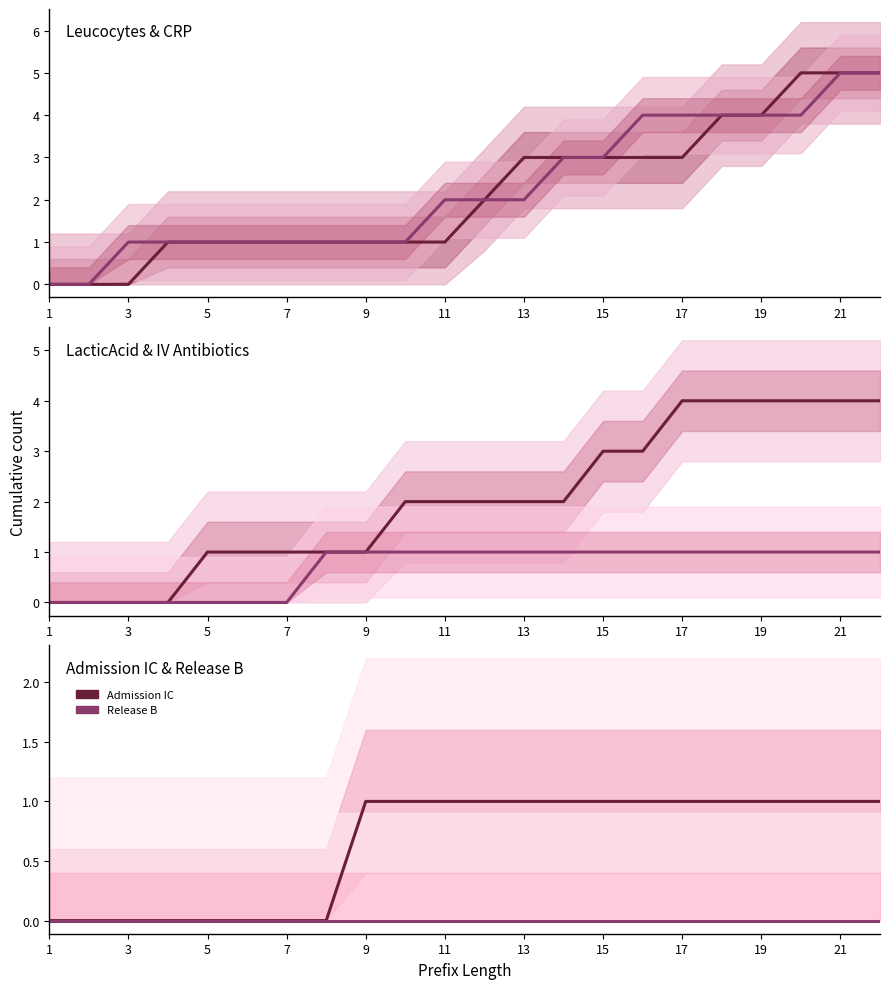

Is it true that Release B equals 0 at 21?

True